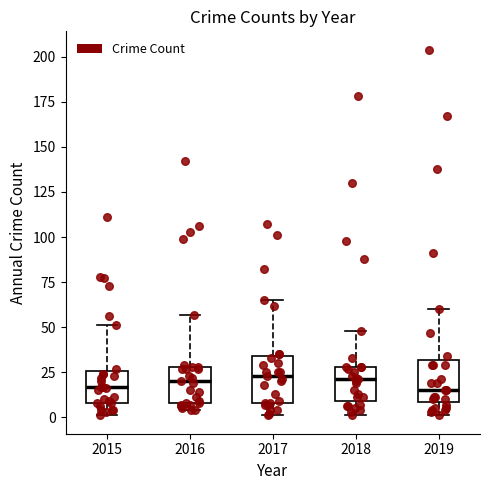

Where does the upper whisker of the box at x = 2017 end on the y-axis? The values are not printed on the chart, so give them approximately, as read against the axis.

65